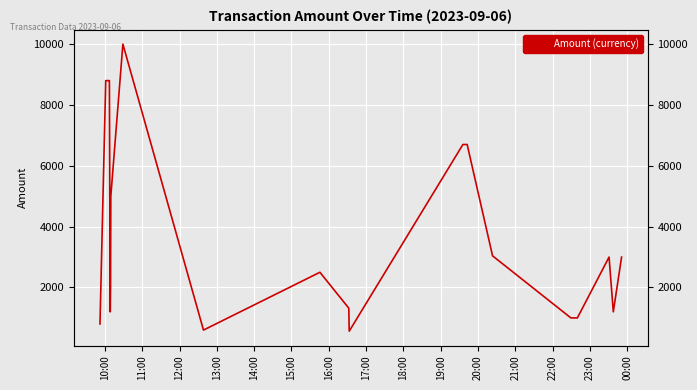

What is the sum of all values?

82723.9